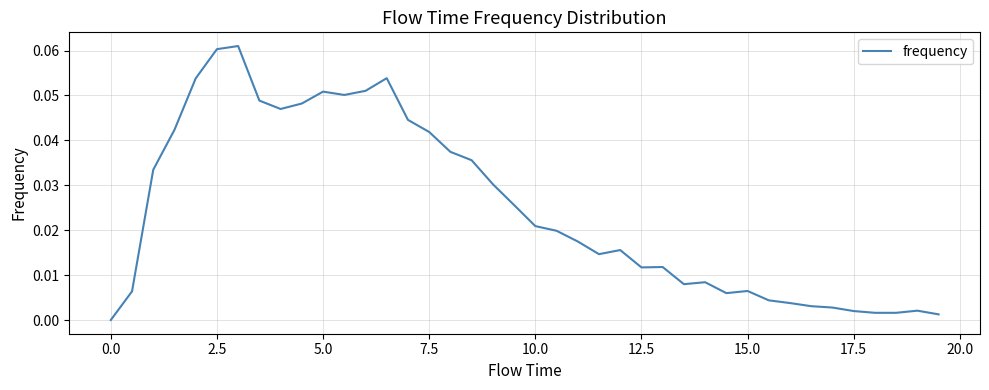

Does the chart display data point markers on the line(s)?

No